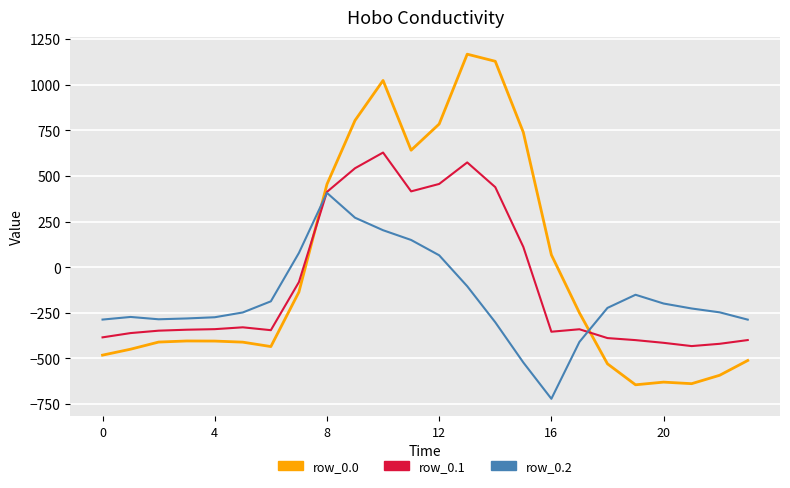

Rank the series by their average value, from highest to lowest.

row_0.0, row_0.1, row_0.2